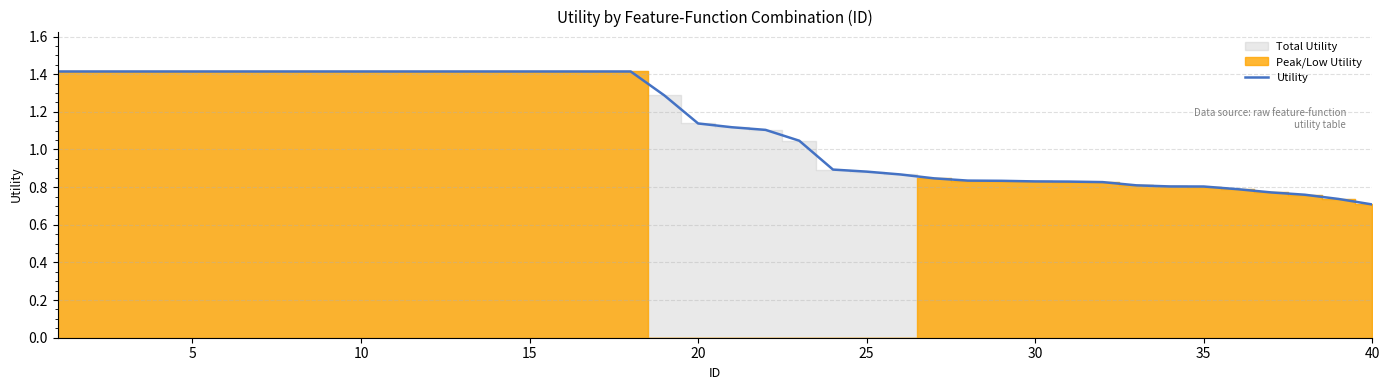

How many data points are above 1?

23